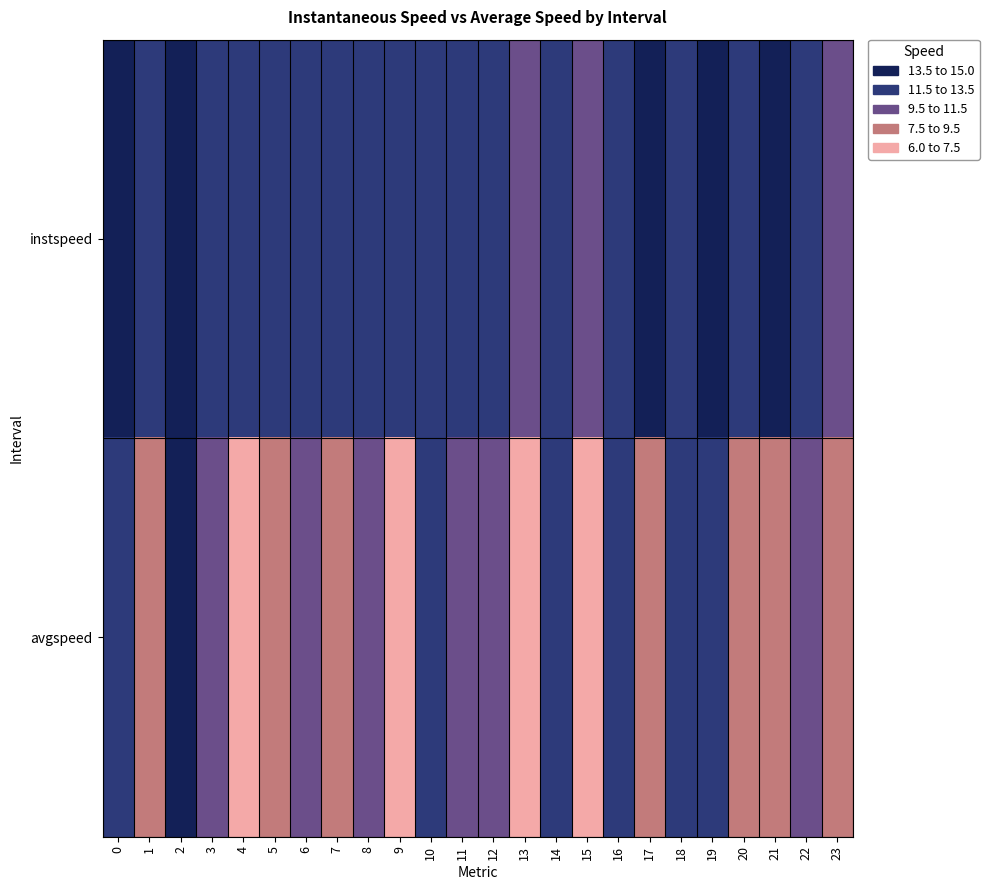

At how many categories does at least one series exceed 10?

24